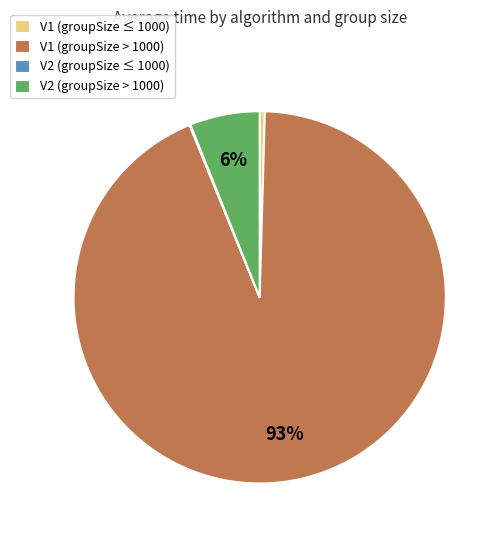

Is V1 (groupSize ≤ 1000) the majority of the pie?

No